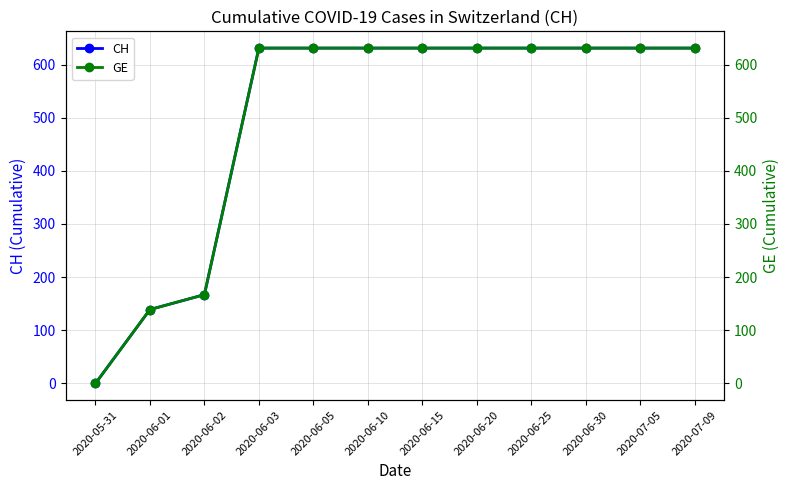

Rank the series at 2020-06-05 from lowest to highest value.

CH, GE